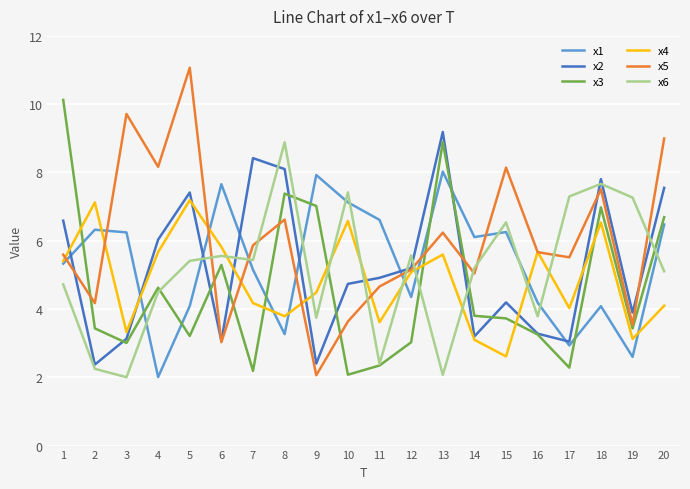

What is the sum of the x4 values at 5 and 12?

12.3